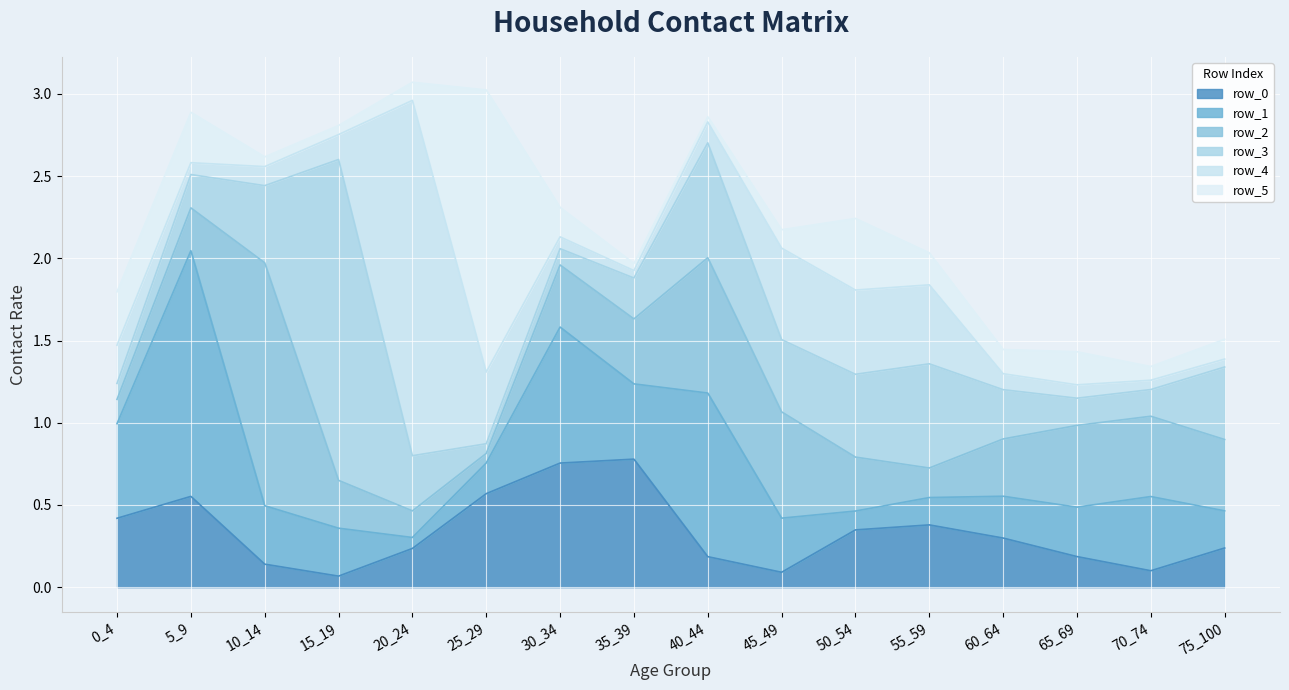

What is the value of the row_1 point at the 9th from the left?

1.0